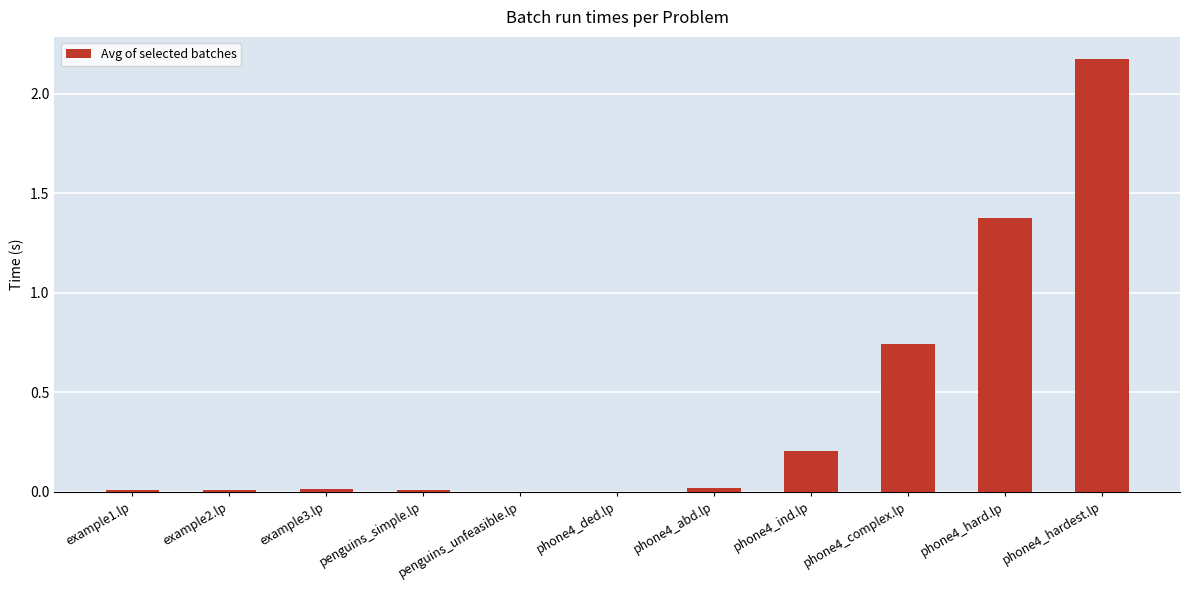

Is it true that the value at phone4_hardest.lp is 1.4?

False